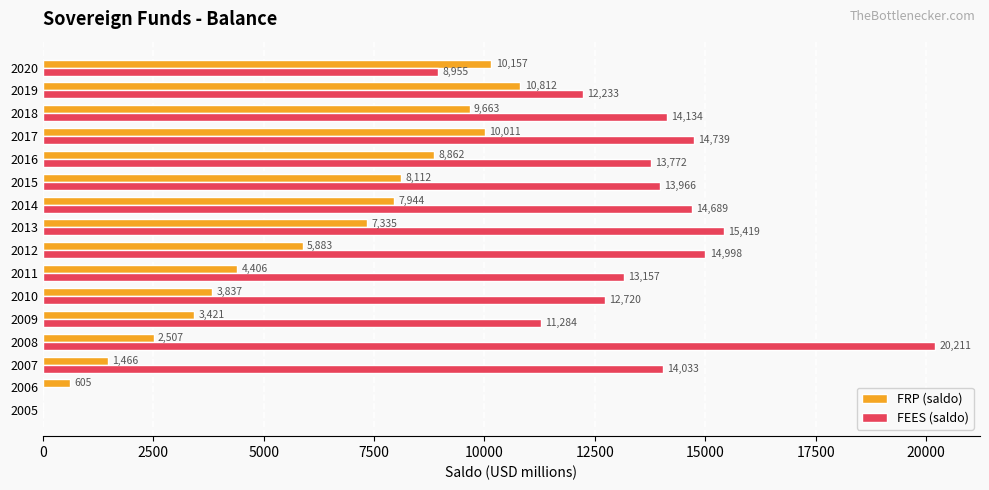

What value does the FEES (saldo) series have at 2018?

14134